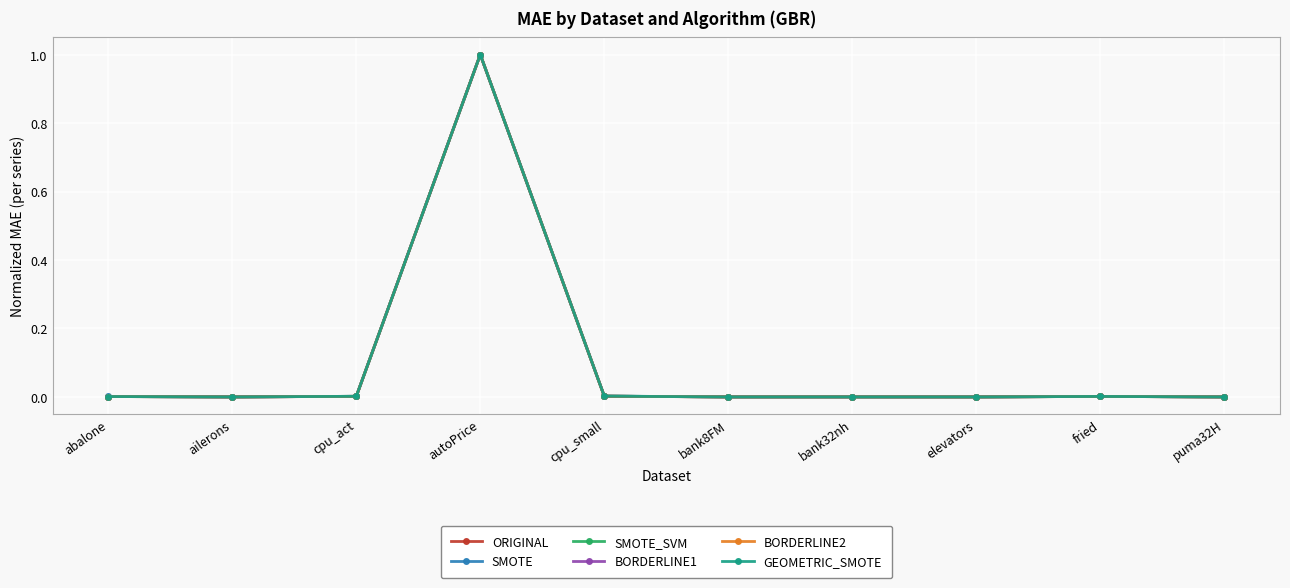

At which category is the sum across all series the highest?

autoPrice